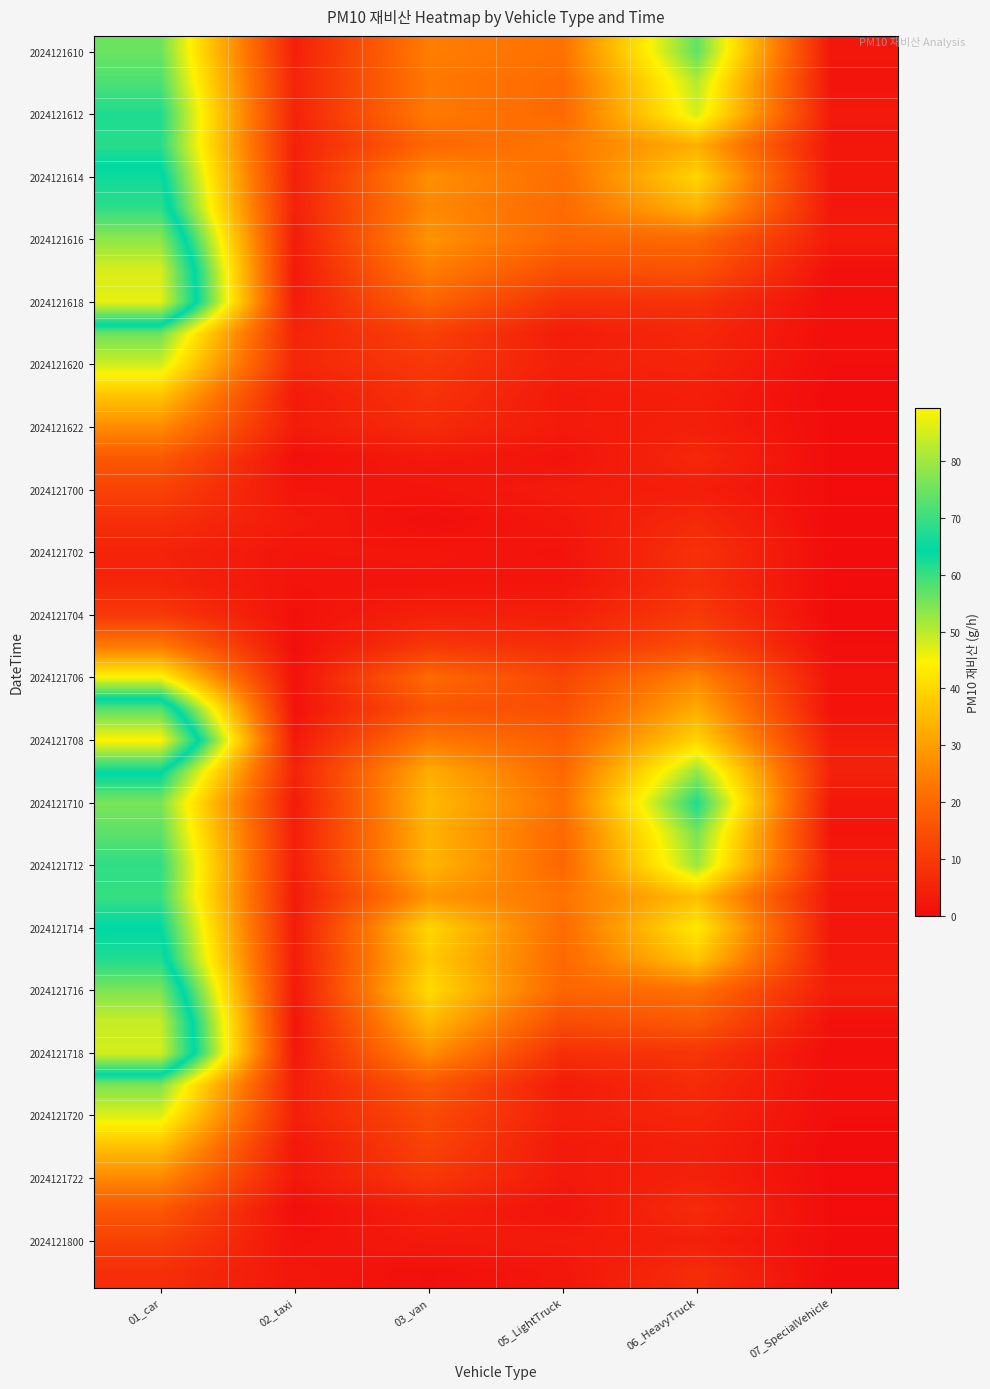

Which category has the highest value across all series?

01_car